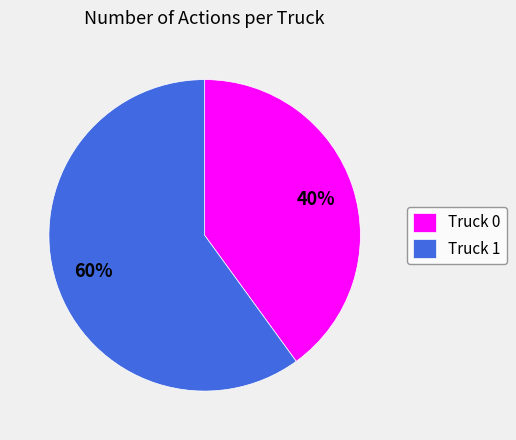

The Truck 1 slice represents 60% of the pie. True or false?

True